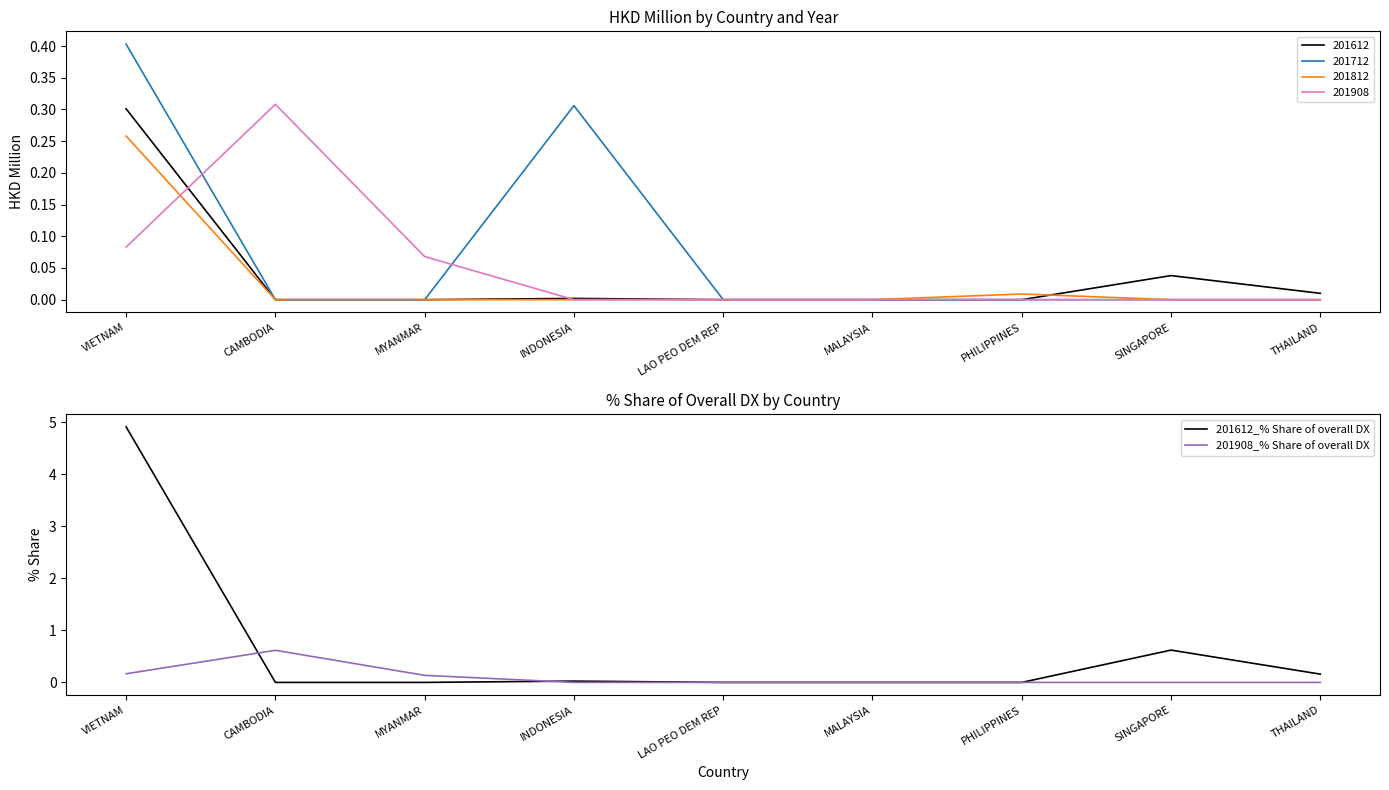

What is the greatest value displayed?

4.9